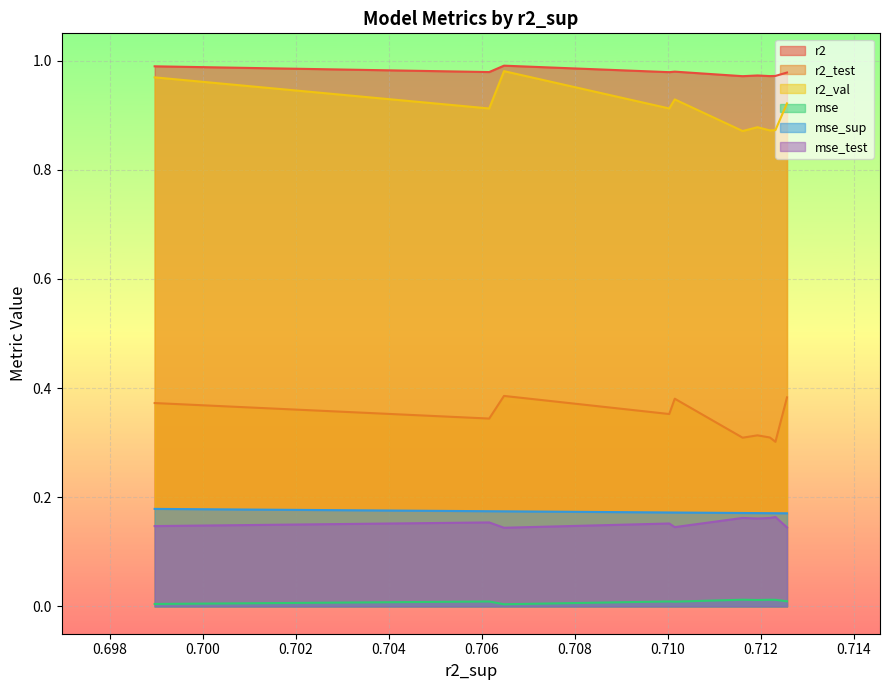

How many categories are shown in the chart?

10